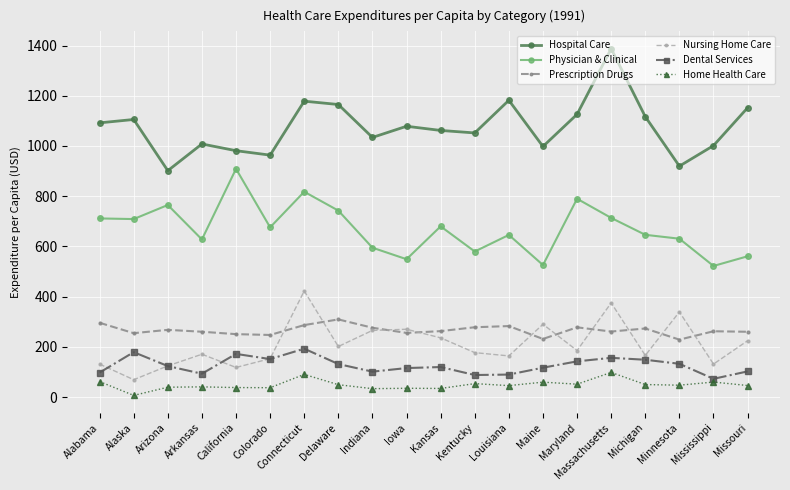

Which series has the widest spread of values?

Hospital Care